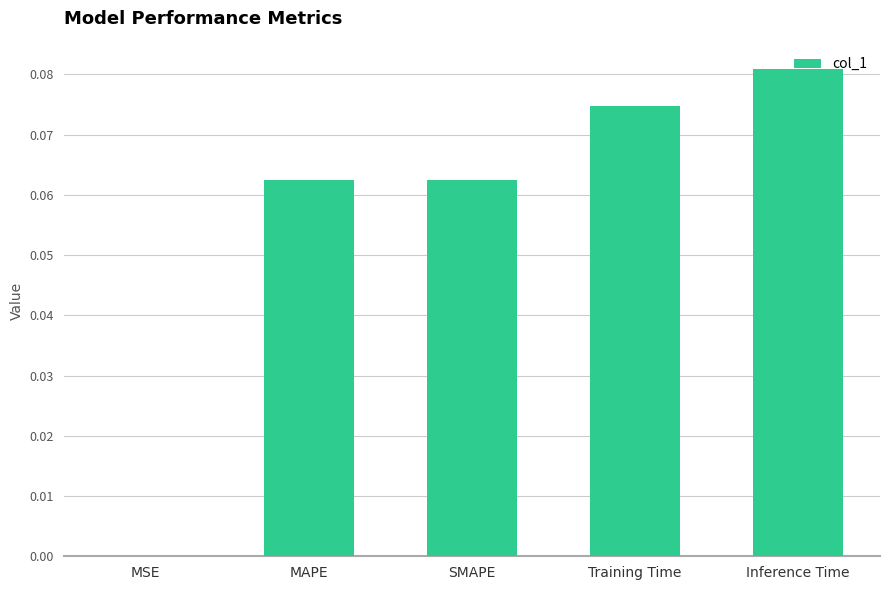

Between Training Time and MAPE, which is larger?

Training Time